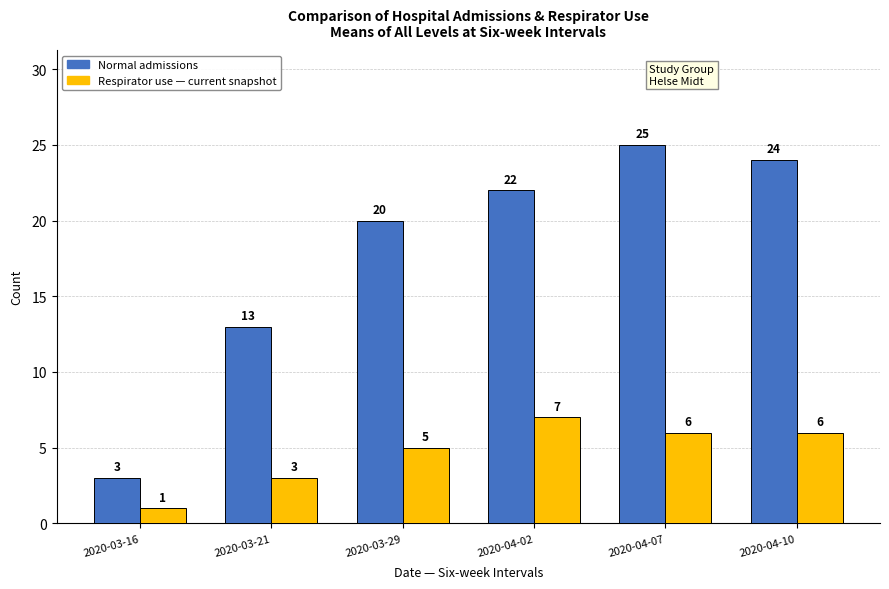

At which category is the sum across all series the highest?

2020-04-07